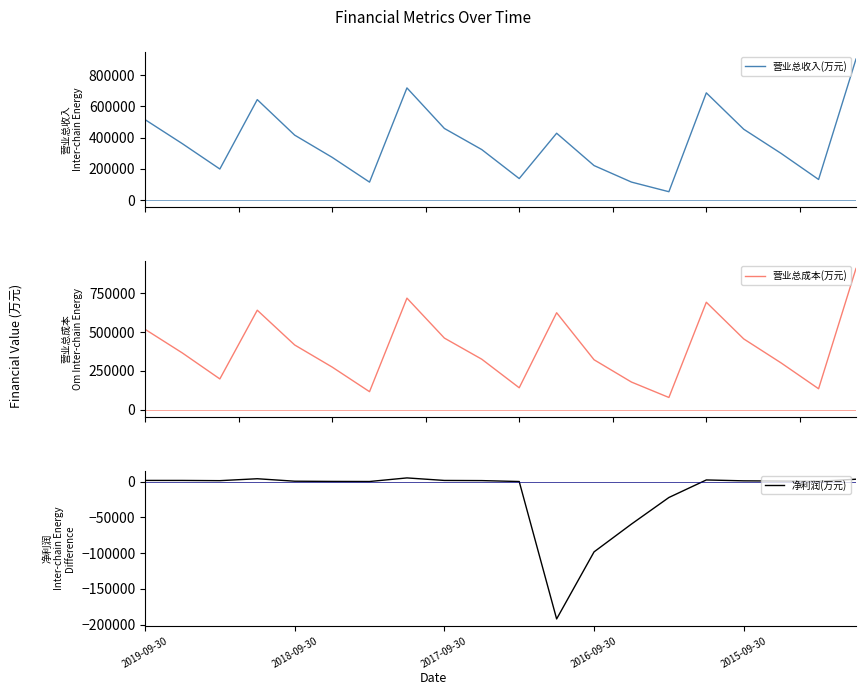

Where is 净利润(万元) nearest to the value -93413?

2016-09-30